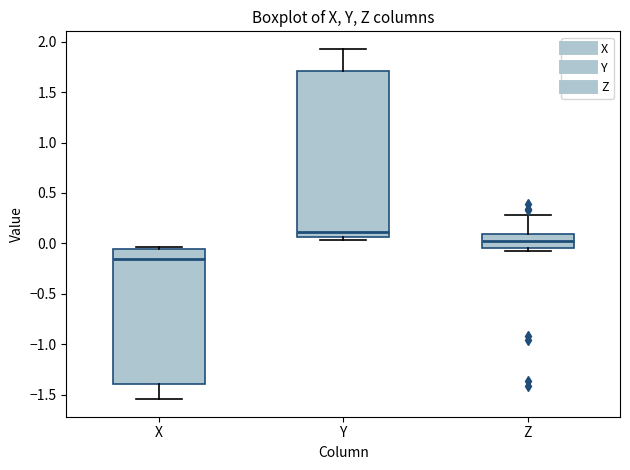

Which box has the lowest median line?

X